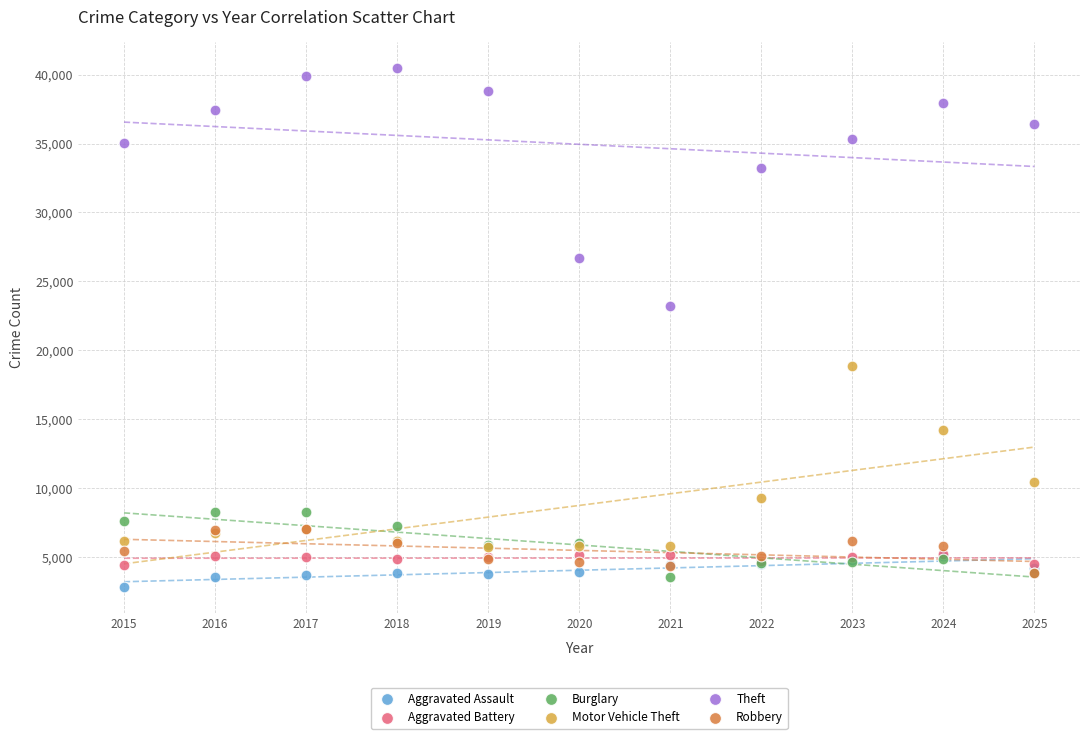

In the Theft series, what Y value is closest to 31839?

33191